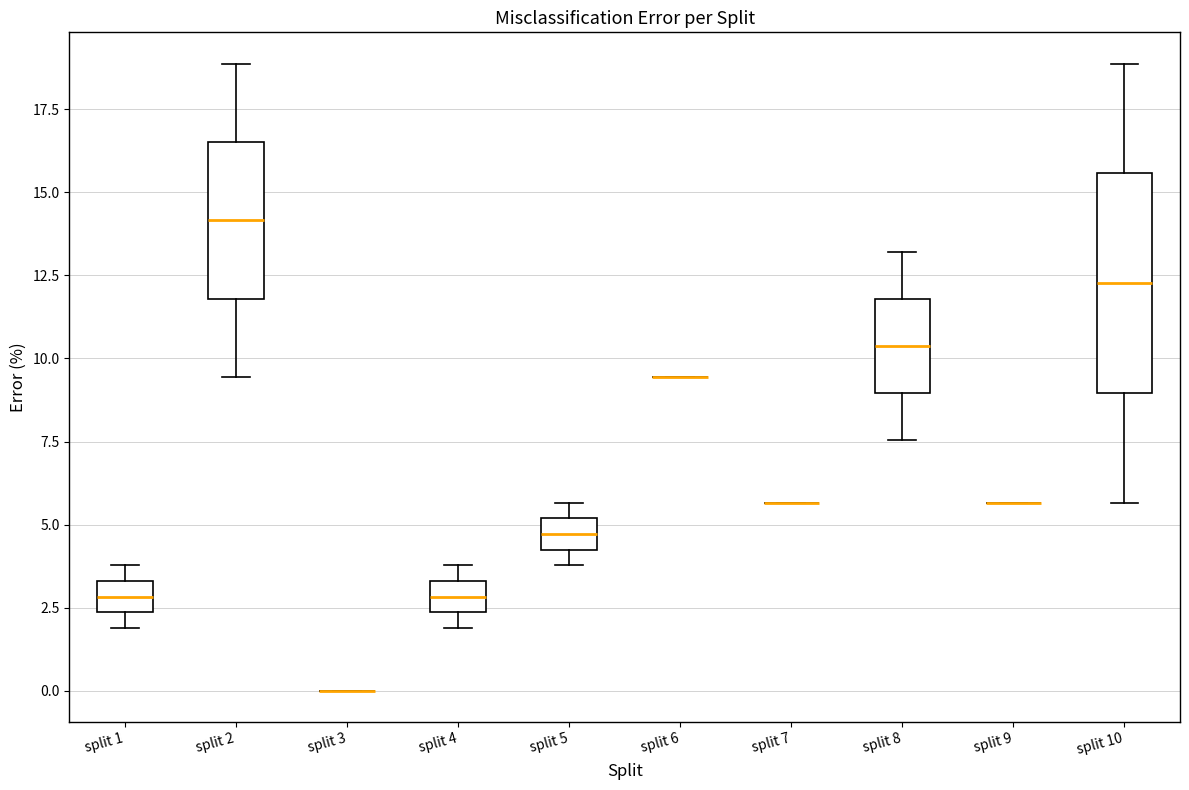

Where is the lower edge of the box for split 4 on the y-axis? The values are not printed on the chart, so give them approximately, as read against the axis.

2.5